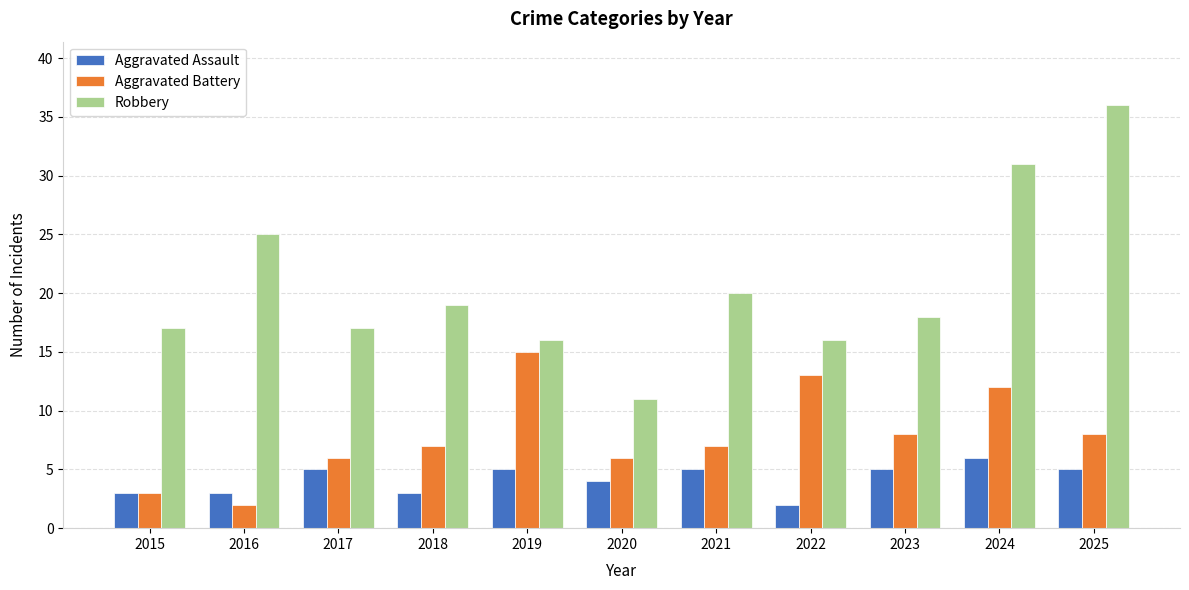

What is the average value of the Aggravated Assault series?

4